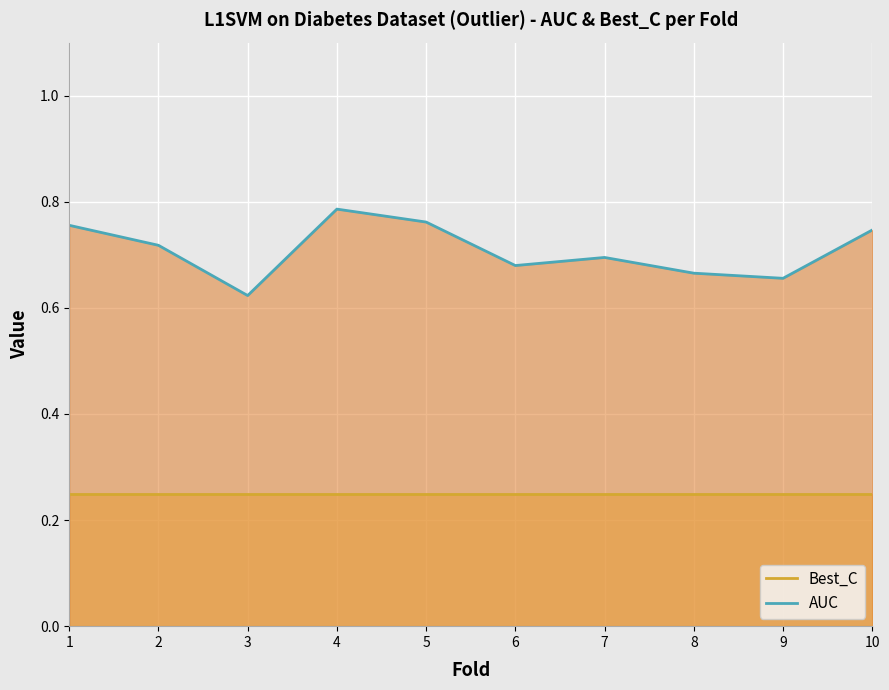

Which category has the lowest value in the AUC series?

3